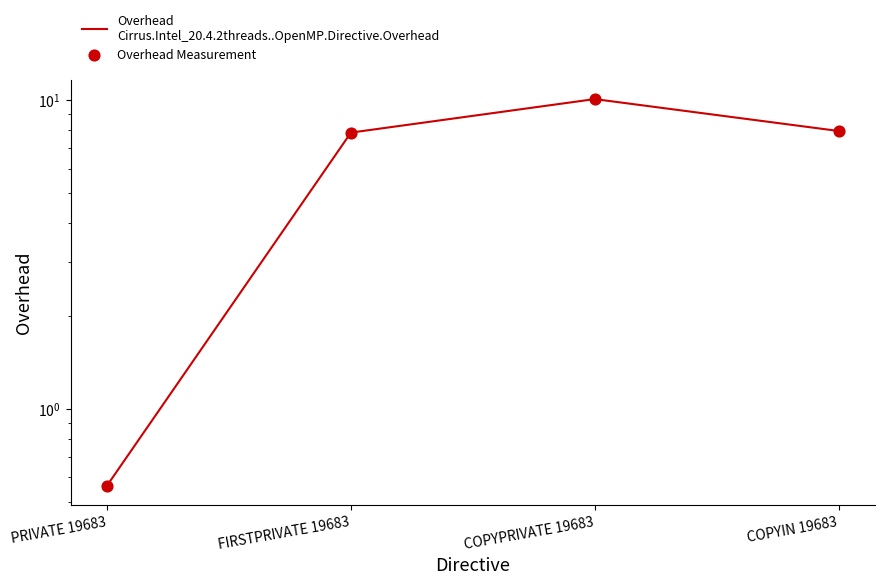

Which series reaches the minimum Y coordinate?

Overhead
Cirrus.Intel_20.4.2threads..OpenMP.Directive.Overhead